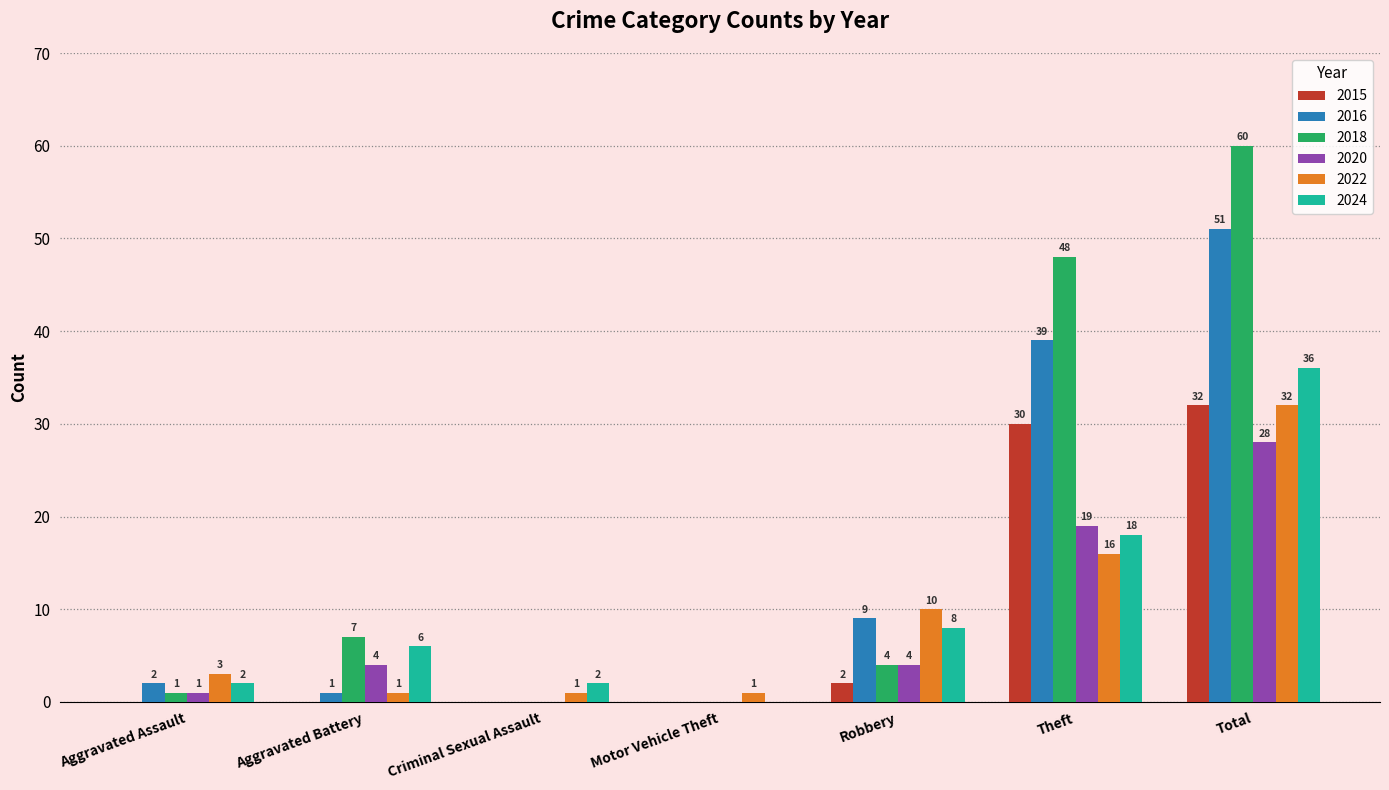

Count the number of categories in the chart.

7